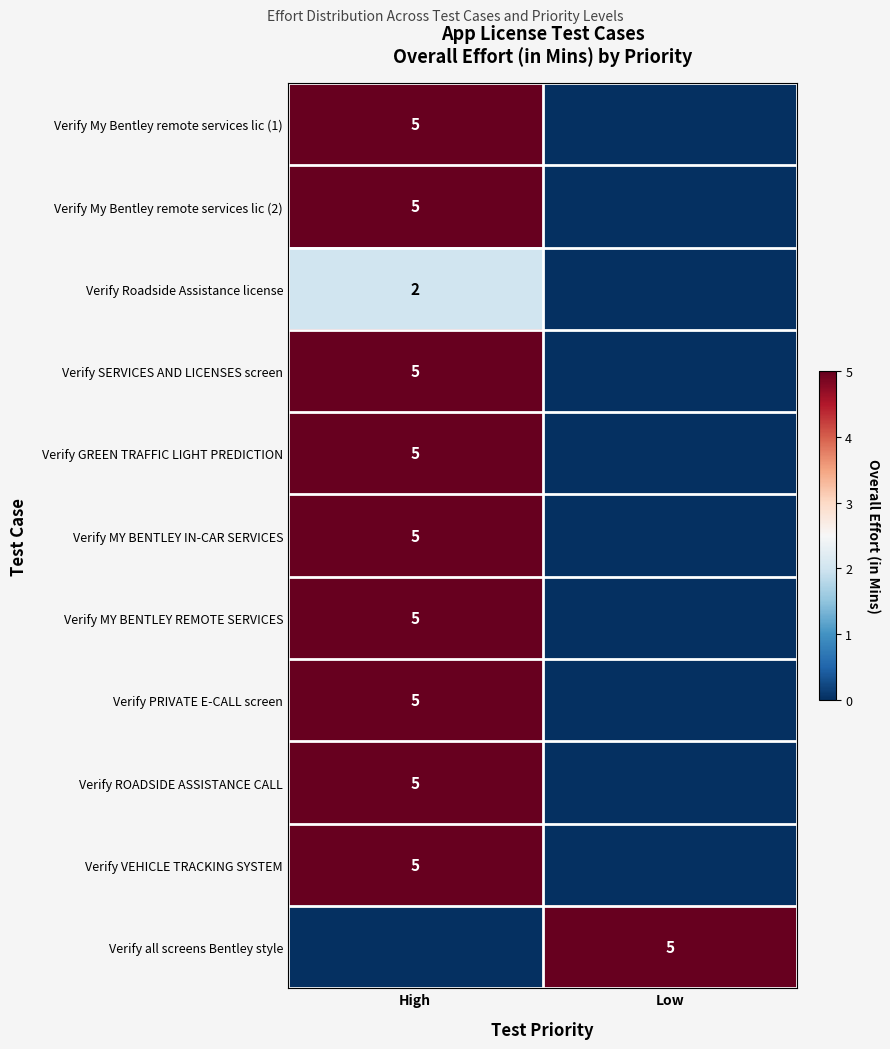

Is it true that Verify PRIVATE E-CALL screen equals 2 at High?

False